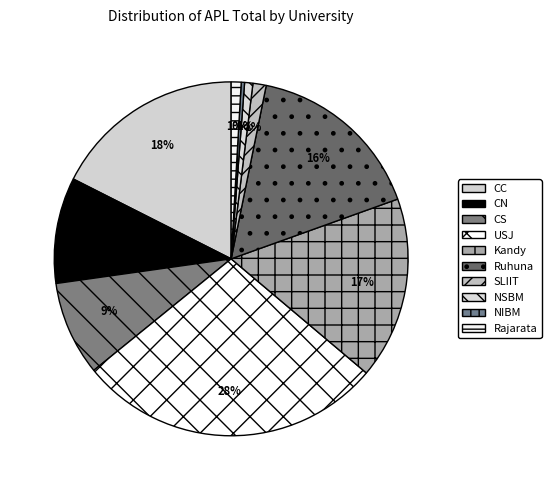

How many segments does this pie chart have?

10